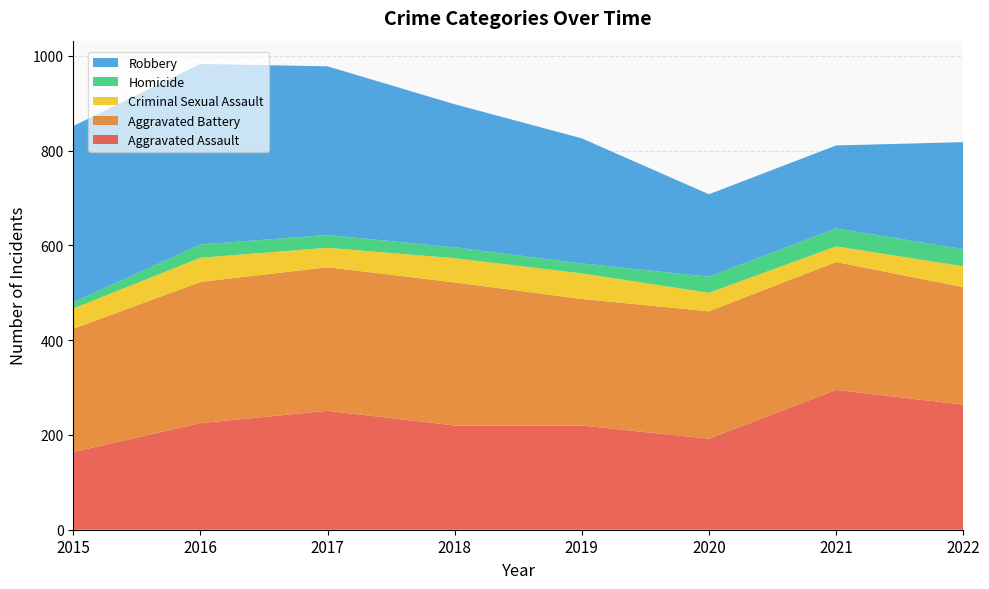

Reading left to right, transcribe all the data shown in this chart.

Aggravated Assault: 2015=164	2016=225	2017=251	2018=220	2019=220	2020=192	2021=295	2022=264
Aggravated Battery: 2015=260	2016=298	2017=303	2018=302	2019=267	2020=269	2021=270	2022=248
Criminal Sexual Assault: 2015=43	2016=51	2017=41	2018=51	2019=54	2020=39	2021=33	2022=44
Homicide: 2015=13	2016=28	2017=27	2018=23	2019=21	2020=34	2021=38	2022=36
Robbery: 2015=372	2016=381	2017=356	2018=302	2019=264	2020=174	2021=175	2022=226